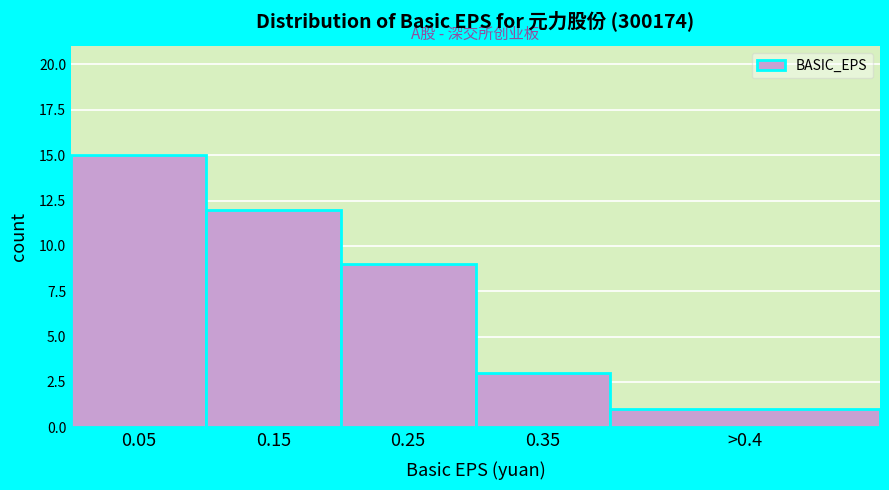

Reading left to right, extract all data points from this chart.

15	12	9	3	1